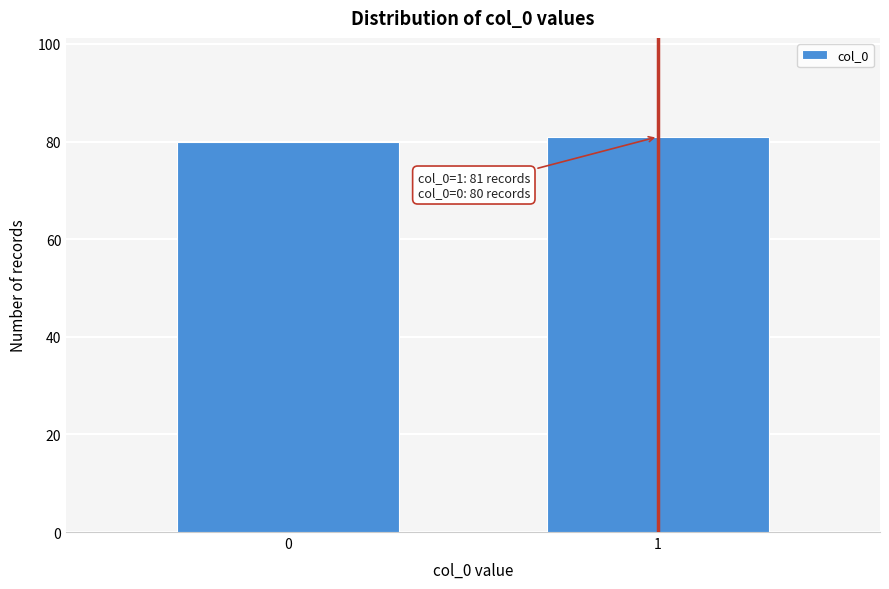

Reading left to right, list all the values displayed in this chart.

80	81